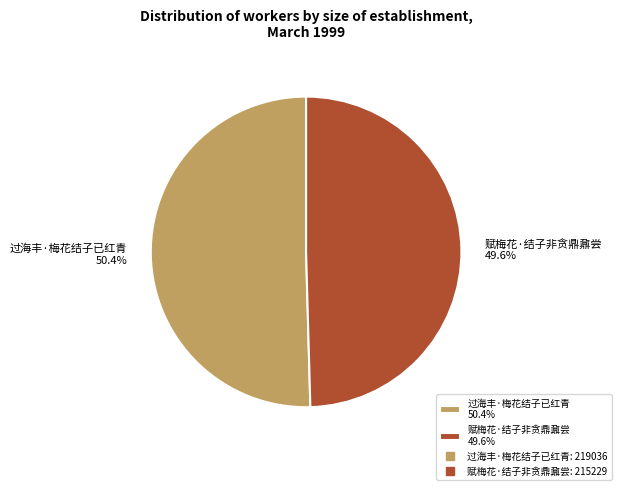

Is the sum of 过海丰·梅花结子已红青 and 赋梅花·结子非贪鼎鼐尝 greater than half?

Yes